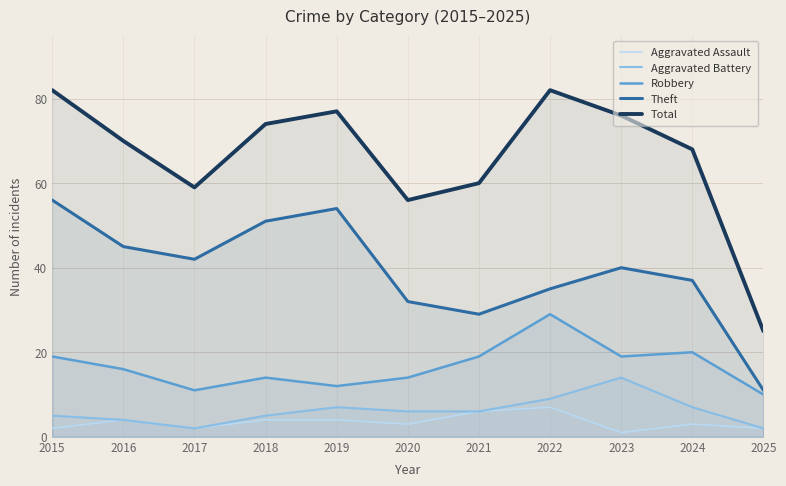

What is the value of the Robbery point at the 4th from the left?

14